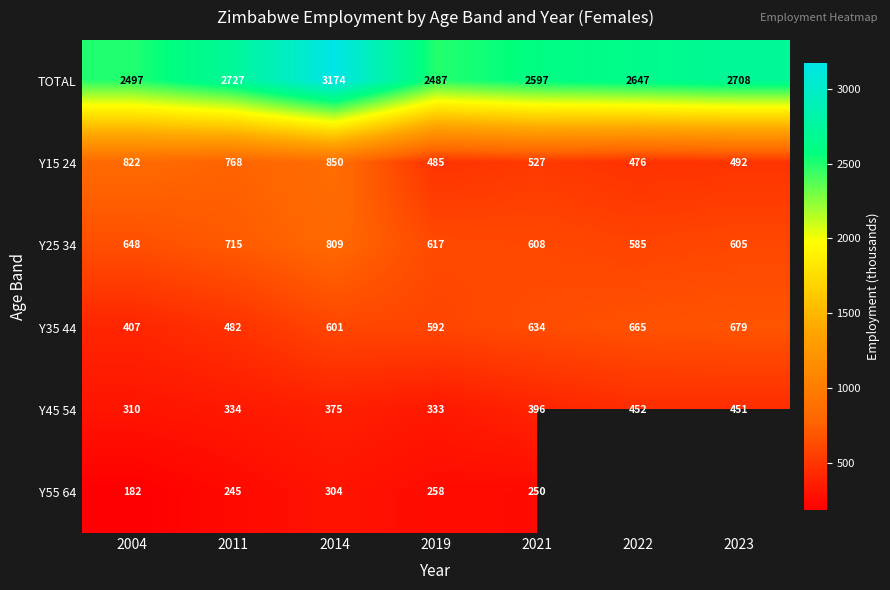

Is the value of Y35 44 at 2022 greater than the value of TOTAL at 2011?

No